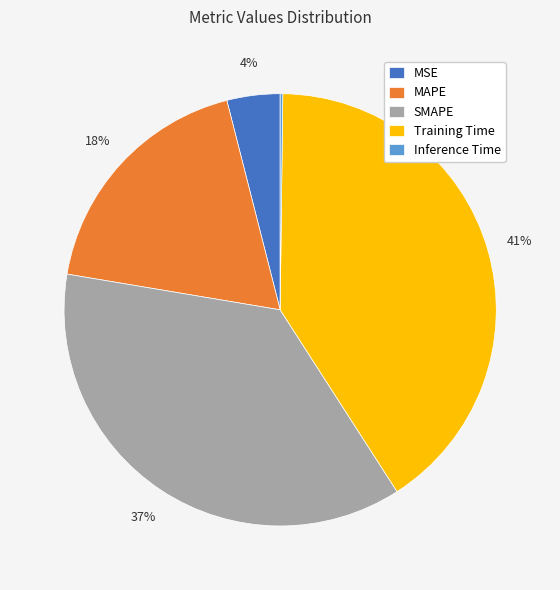

Do SMAPE and MAPE together represent more than half of the pie?

Yes